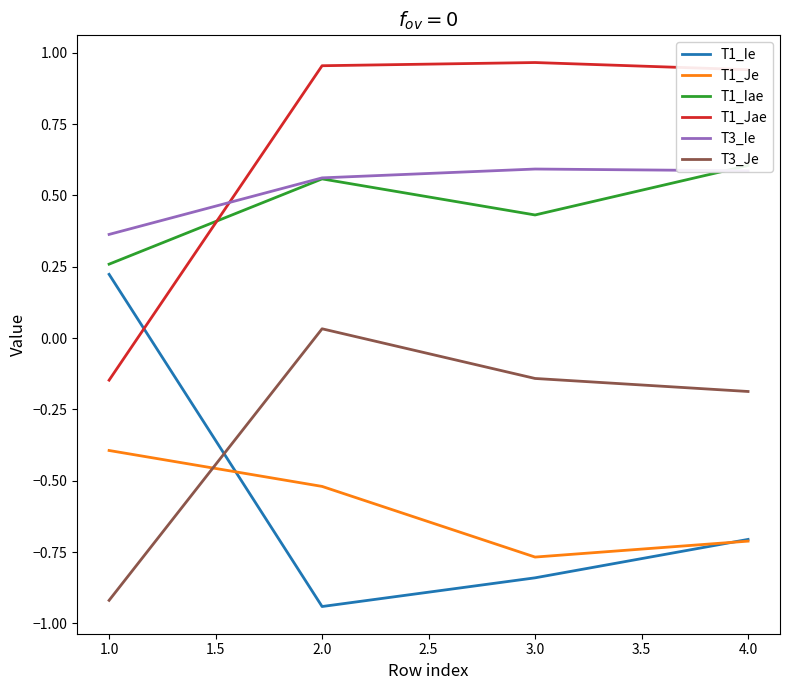

List the labels in order of T1_Je value, largest first.

1.0, 2.0, 4.0, 3.0